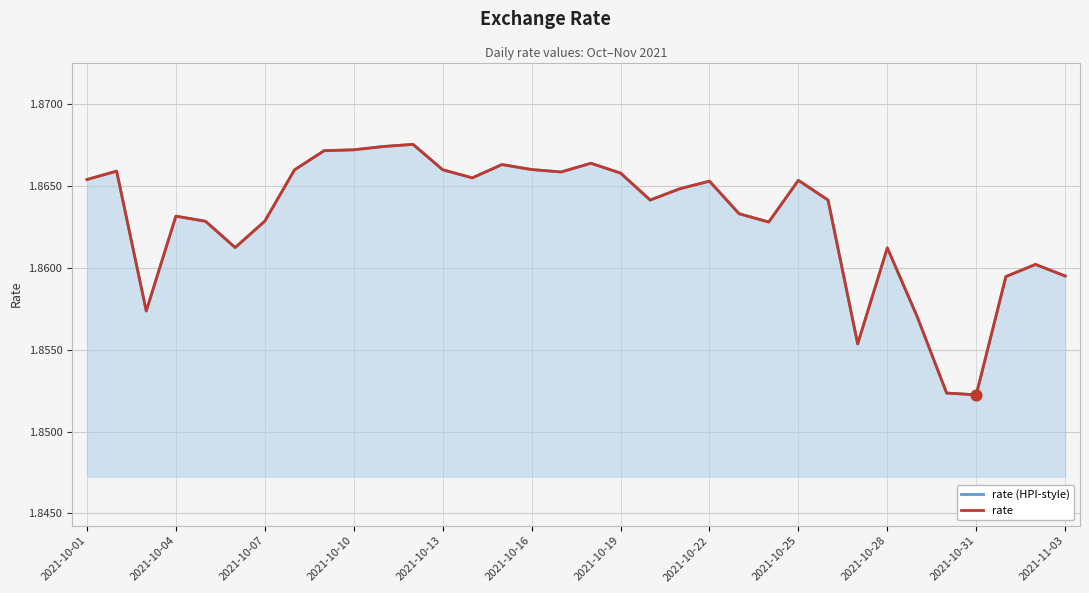

What are all the series names shown in the legend?

rate (HPI-style), rate